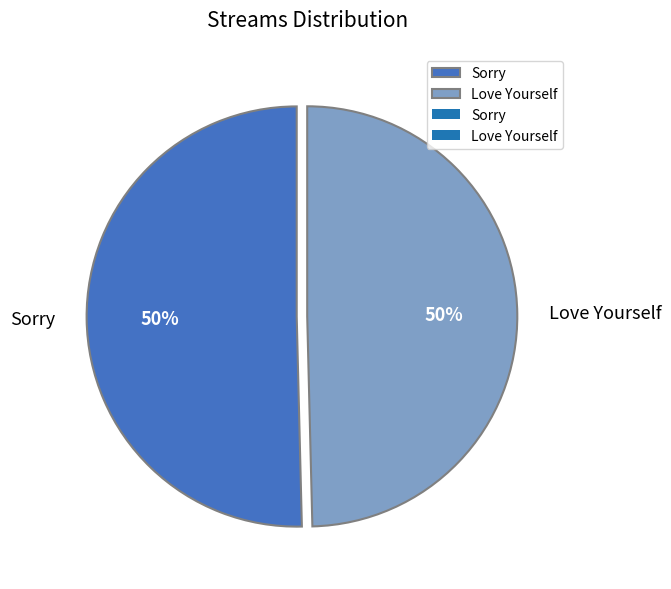

To the nearest percent, what percentage of the pie is Sorry?

50%